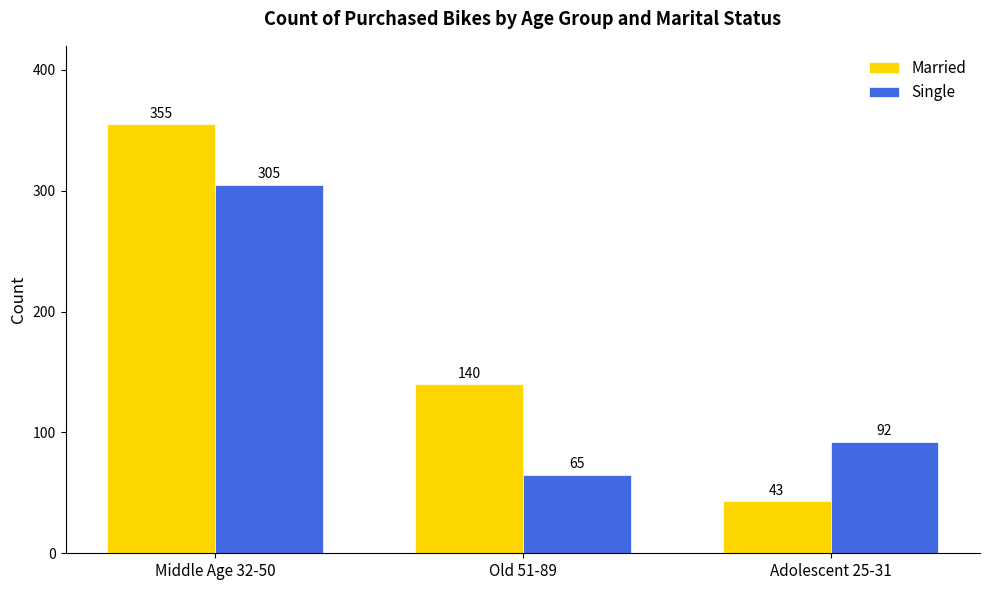

What is the label of the 1st bar from the left?

Middle Age 32-50